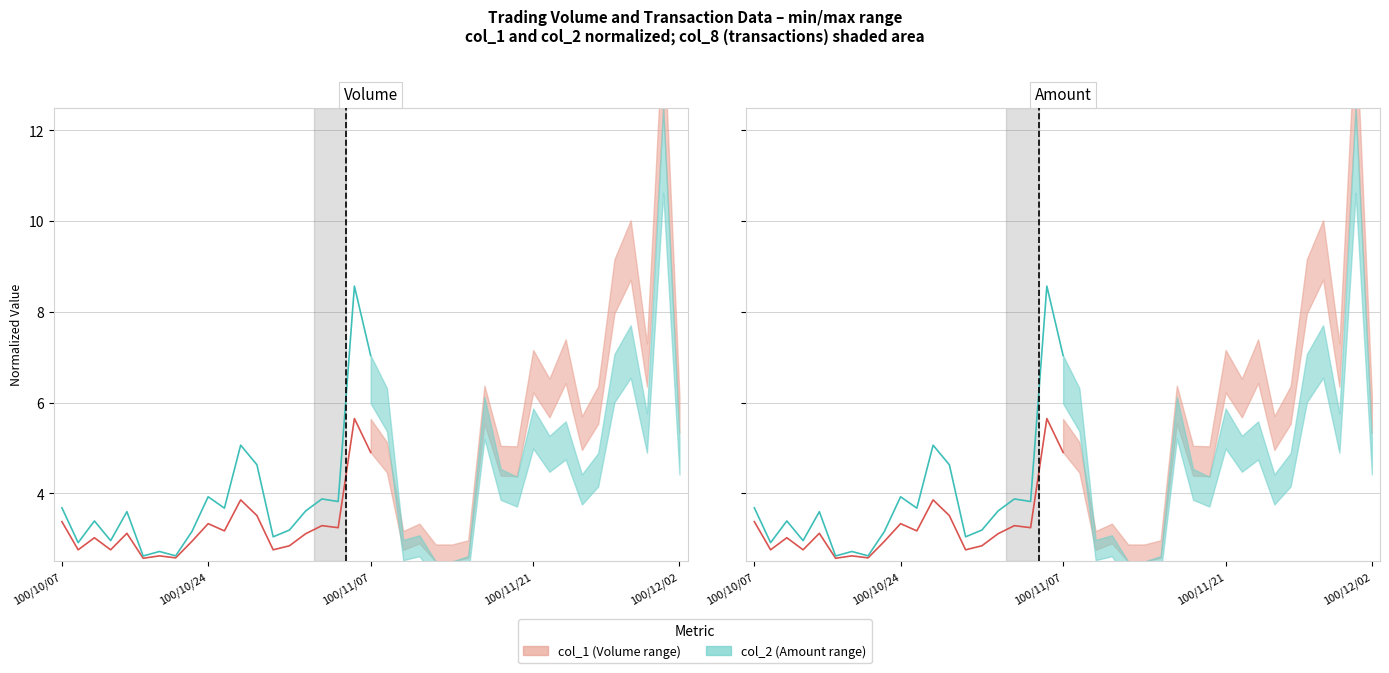

At which label does col_1 (Volume) first exceed 3?

100/10/07